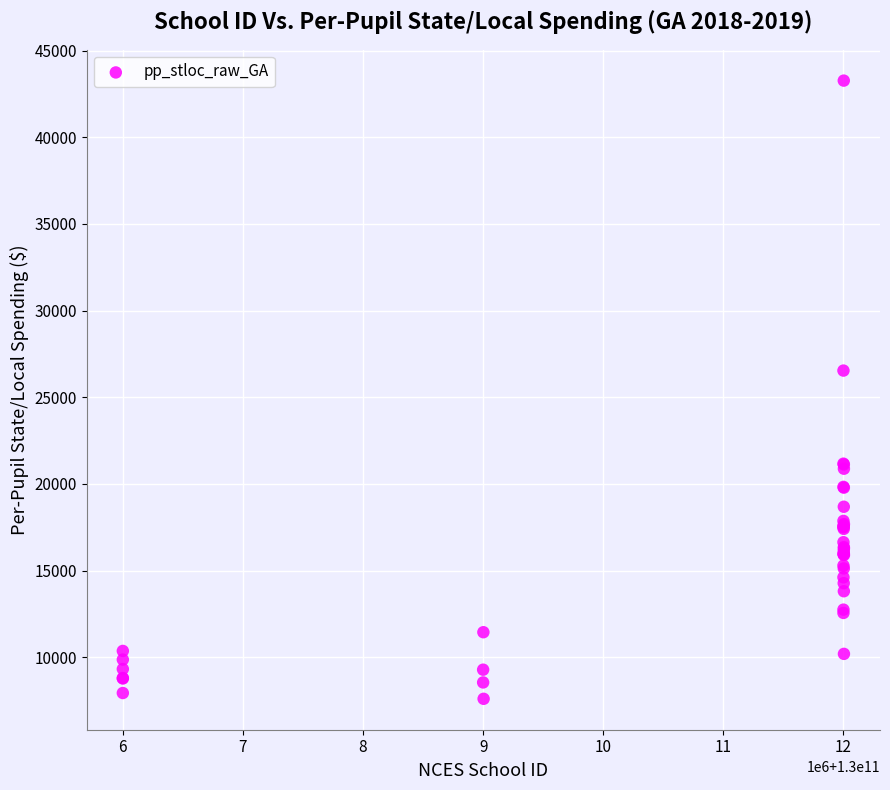

What Y value in the scatter plot is closest to 25437?

26540.8